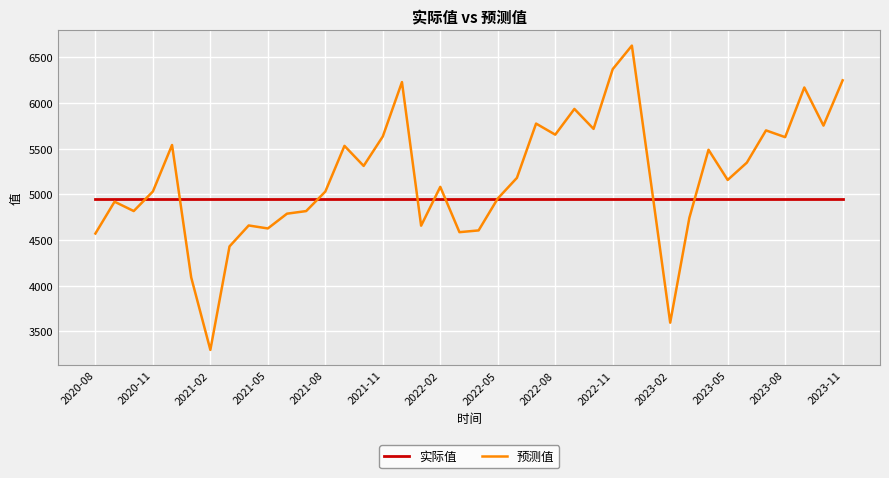

Does the chart display data point markers on the line(s)?

No